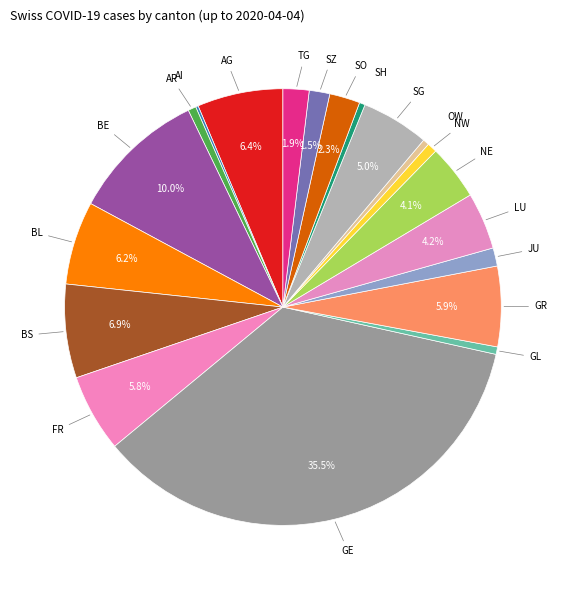

Count the number of slices in the pie.

20